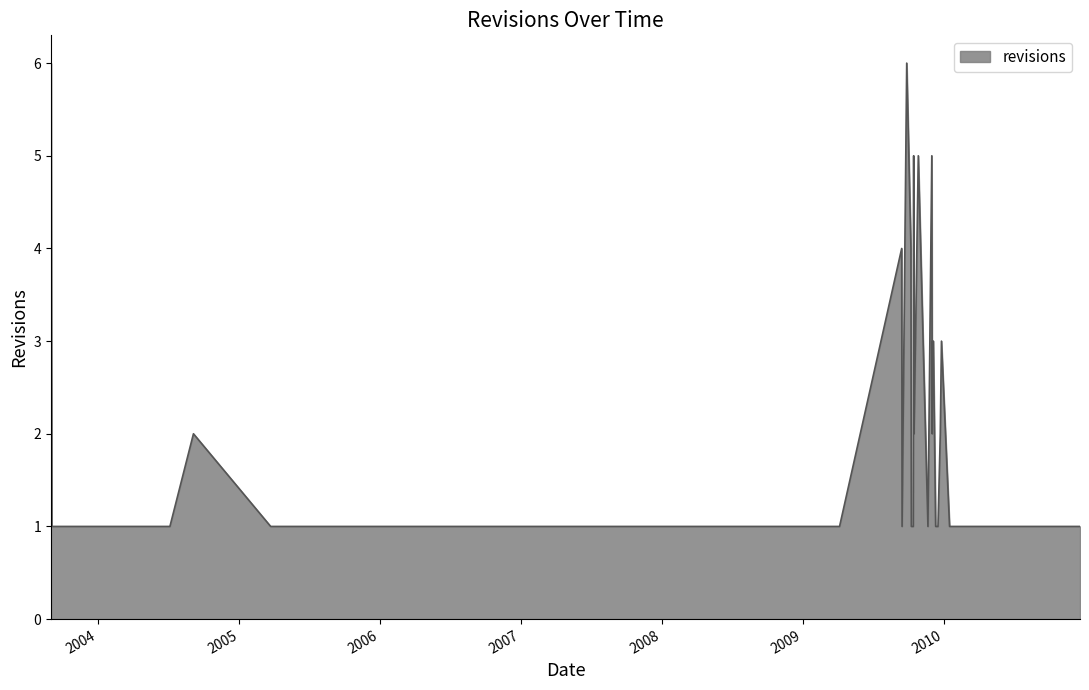

What is the greatest value displayed?

6